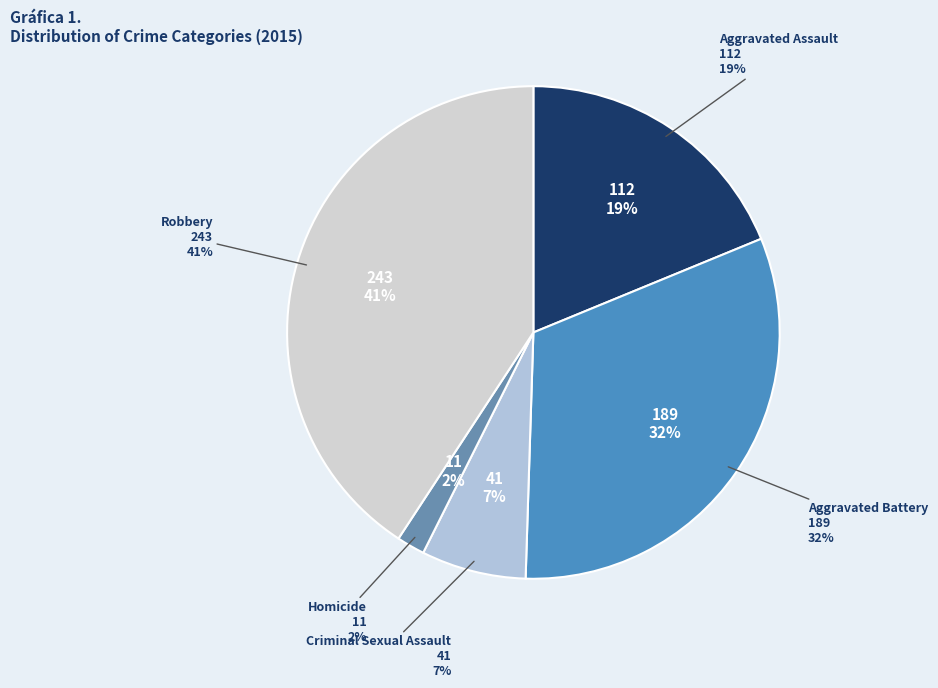

Does any single category account for the majority?

No